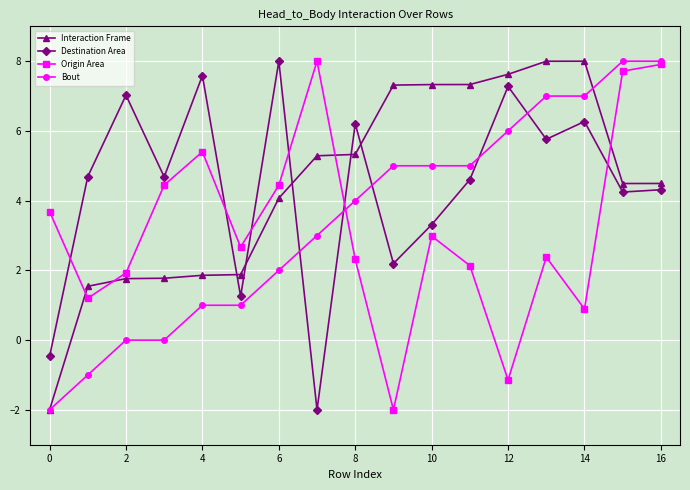

True or false: Origin Area and Destination Area intersect in this chart.

True